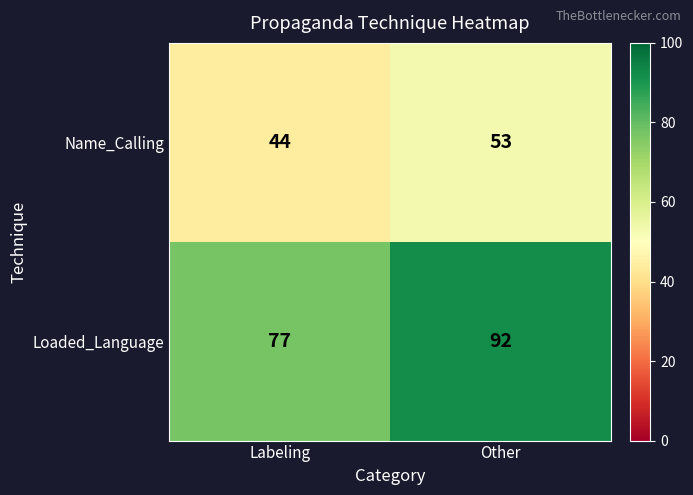

Between Labeling and Other, which series saw the biggest shift?

Loaded_Language